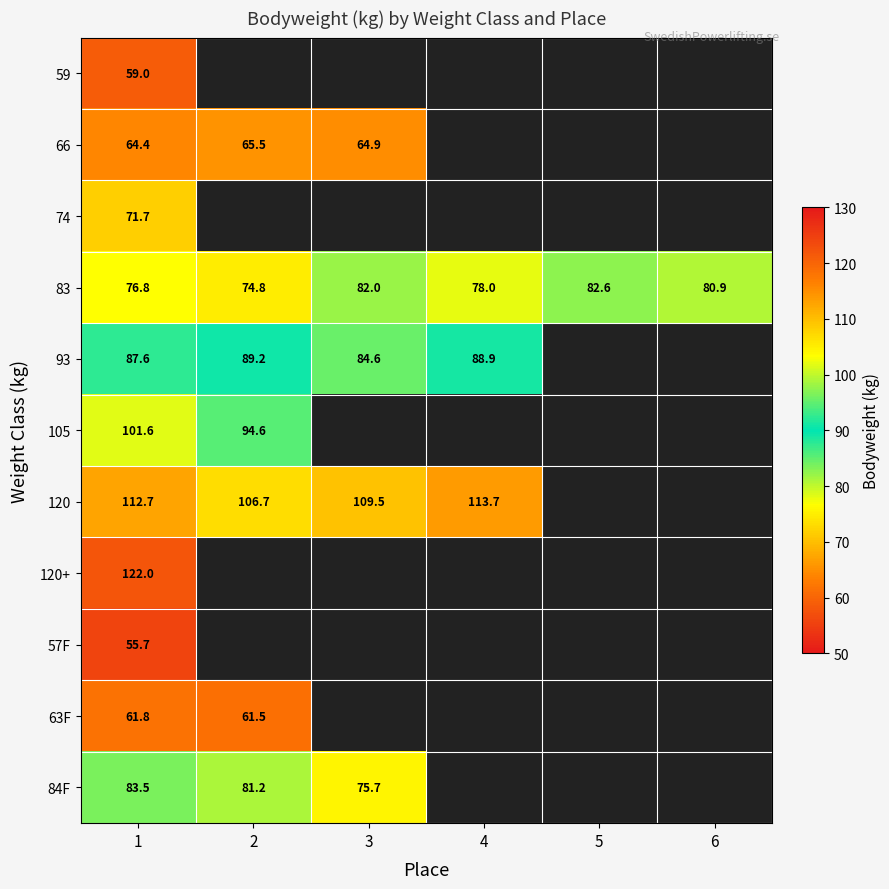

List the labels in order of 84F value, largest first.

1, 2, 3, 4, 5, 6